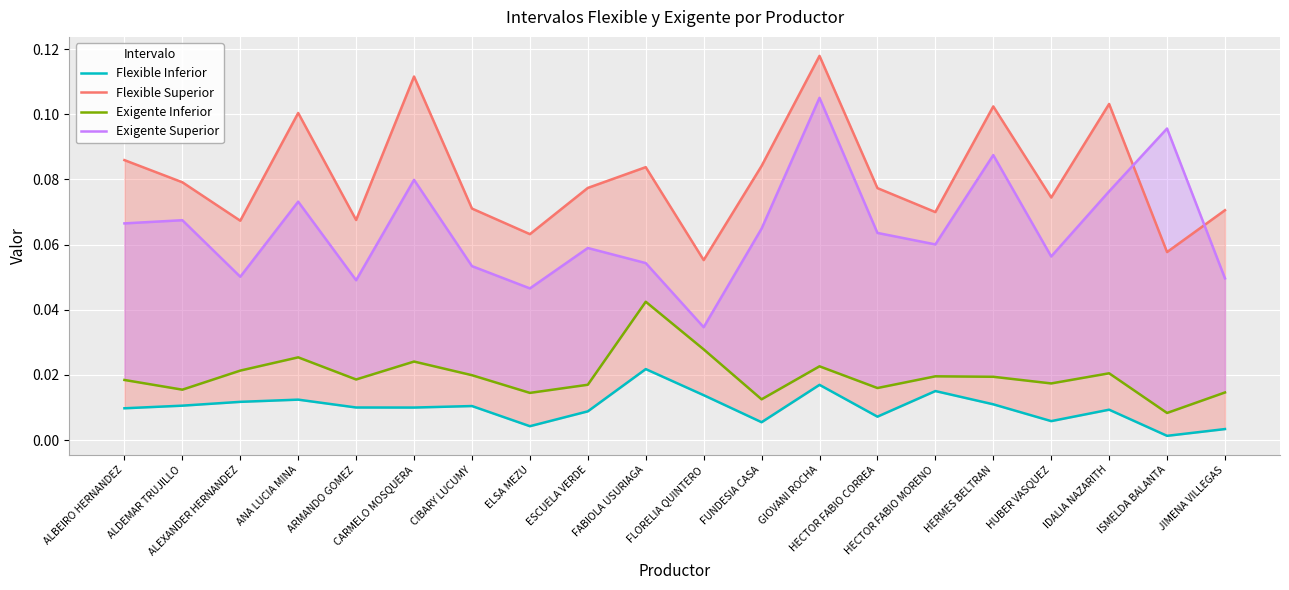

True or false: Exigente Superior has more than 0 interior local peaks.

True